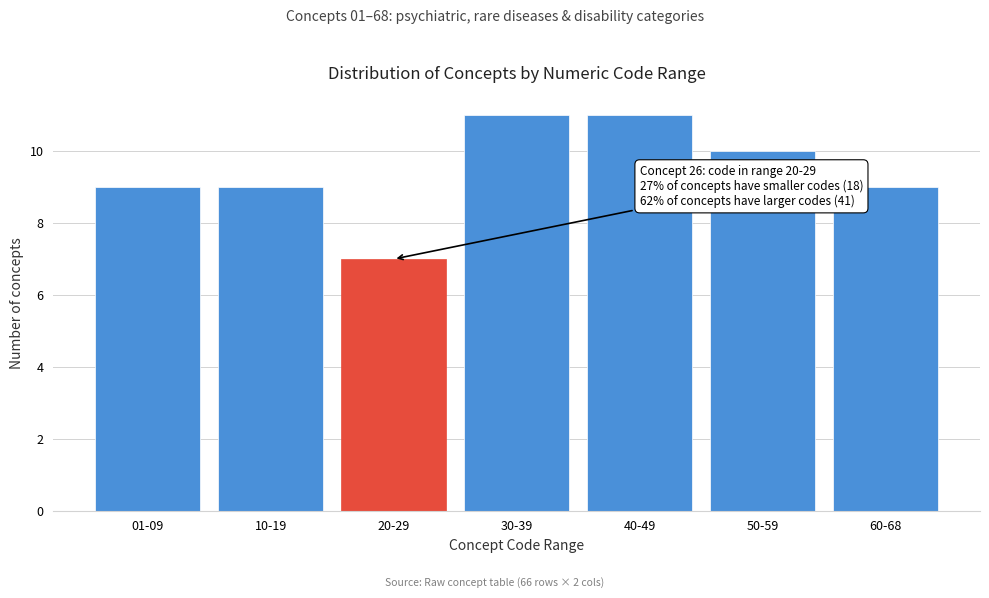

Reading left to right, what are all the values shown in this chart?

9	9	7	11	11	10	9